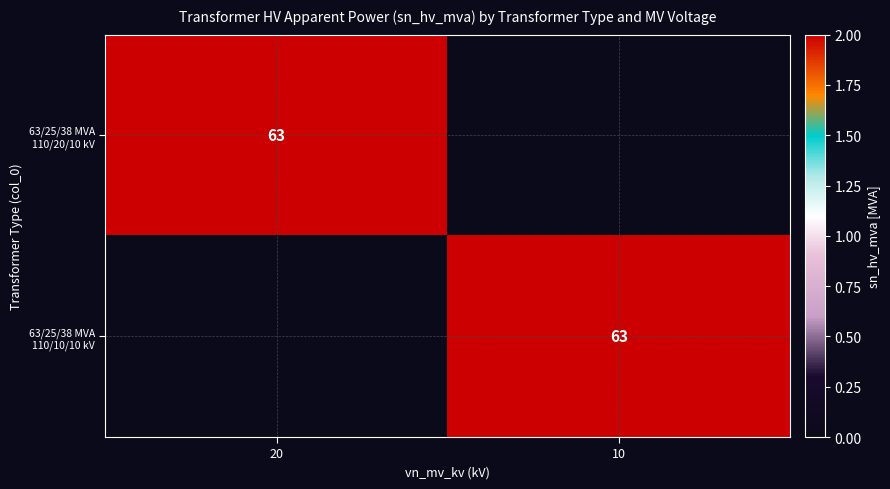

At how many categories does at least one series exceed 60?

2